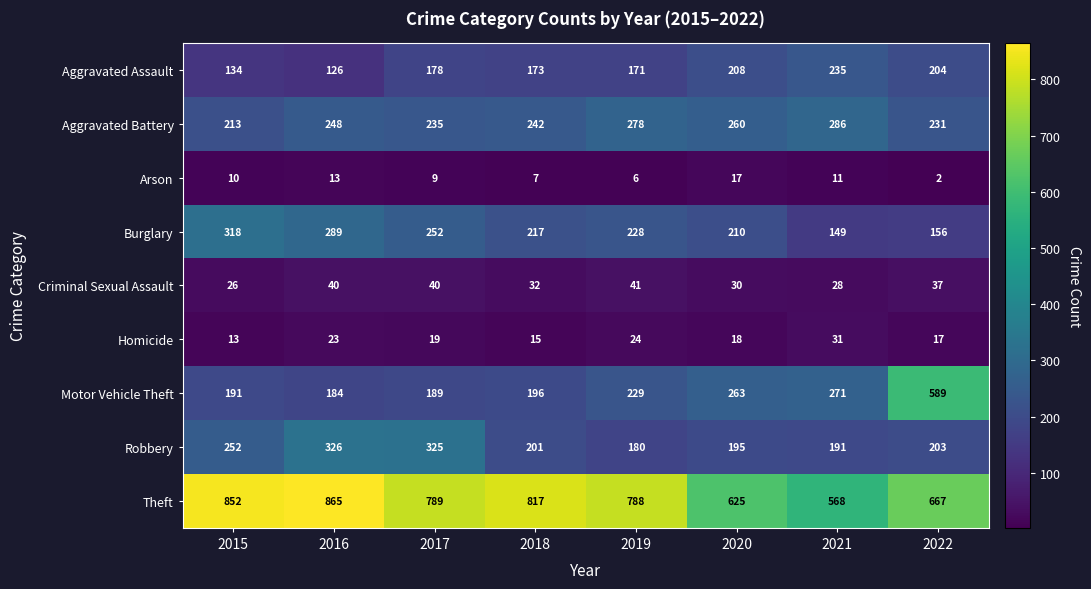

What is the difference between the maximum and second lowest values in the Motor Vehicle Theft series?

400